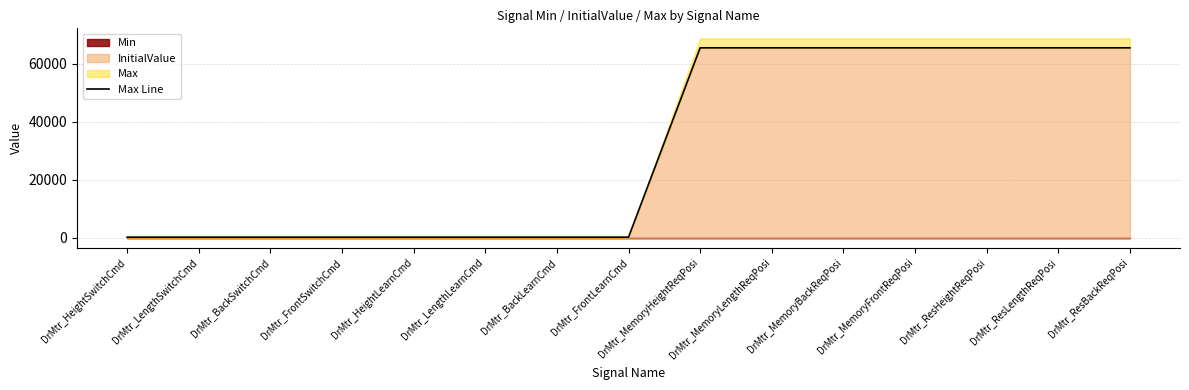

What is the ratio of the value at DrMtr_ResBackReqPosi to the value at DrMtr_ResLengthReqPosi?

1.0